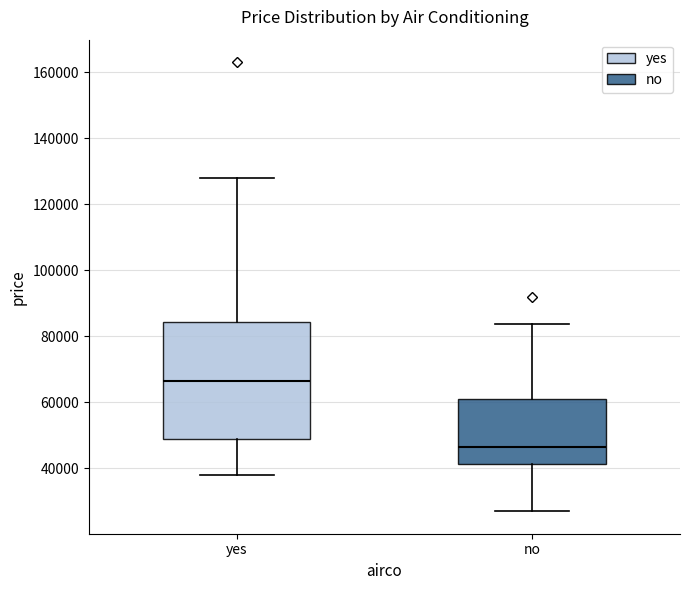

Reading left to right, transcribe this box plot: for each box, give where its median line is, the range the box spans, and where its two whiskers end, as read against the y-axis. The values are not printed on the chart, so give them approximately, as read against the axis.

yes: median 66000, box 48000 to 84000, whiskers 38000 to 128000
no: median 46000, box 42000 to 60000, whiskers 28000 to 84000